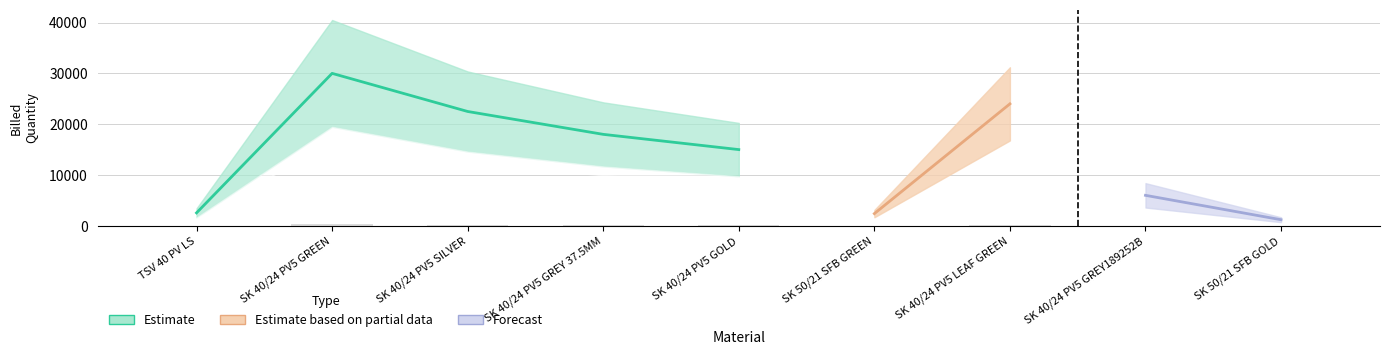

True or false: billed_quantity has a value of 3860 at 5.

False